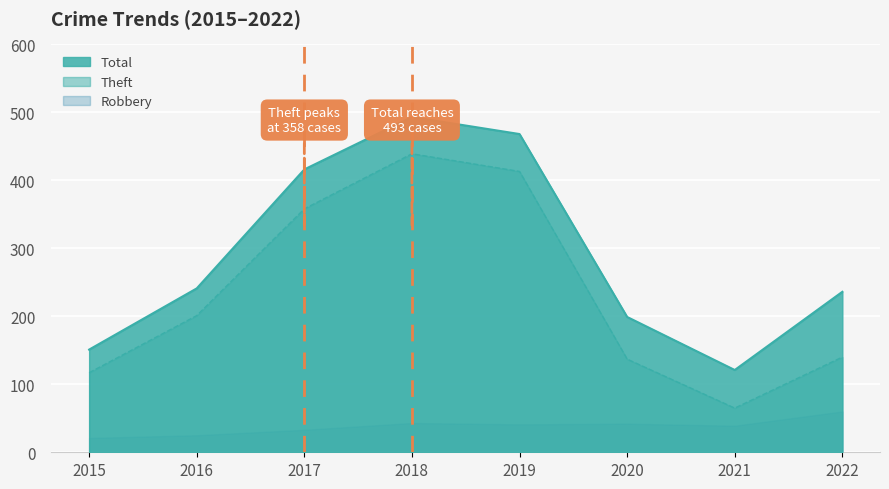

What is the difference between the Theft values at 2018 and 2015?

322